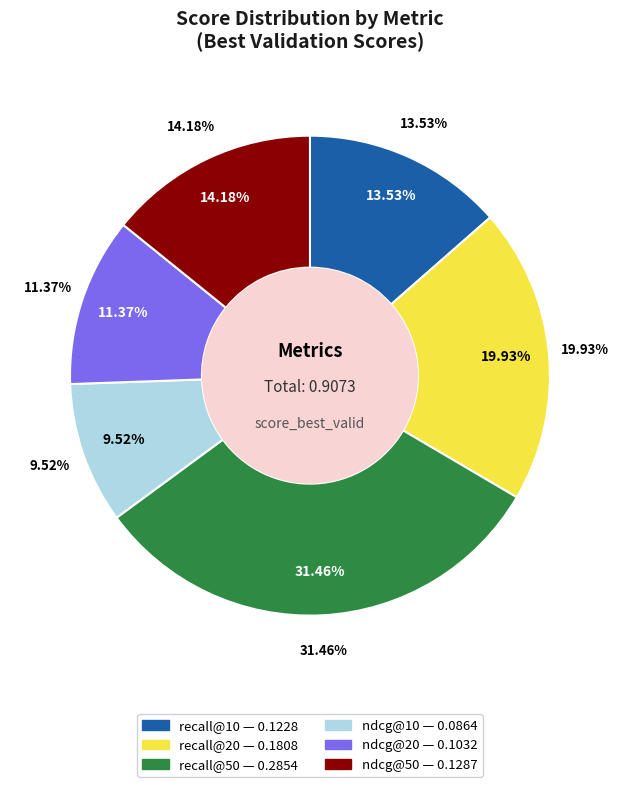

Does ndcg@50 account for over 50% of the chart?

No